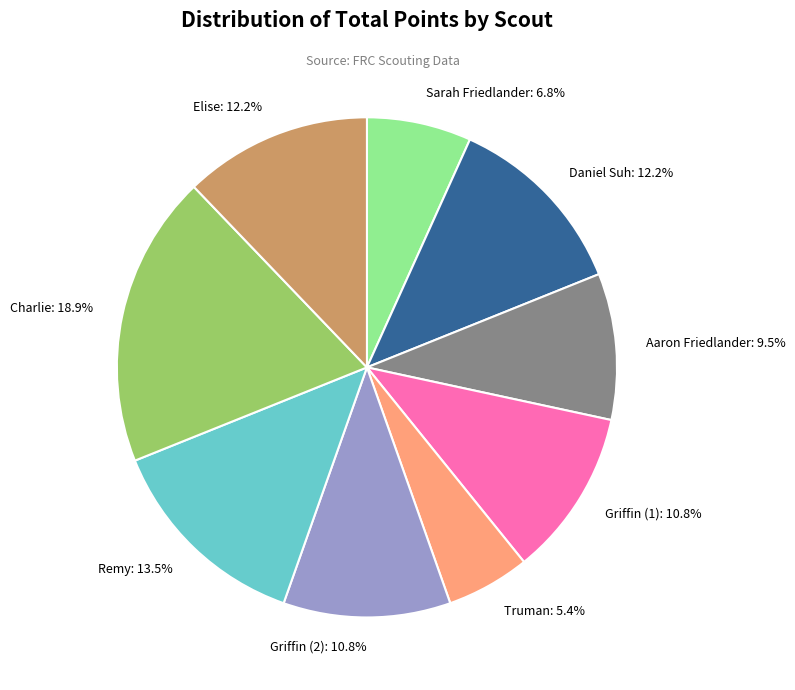

What is the largest slice in the pie chart?

Charlie